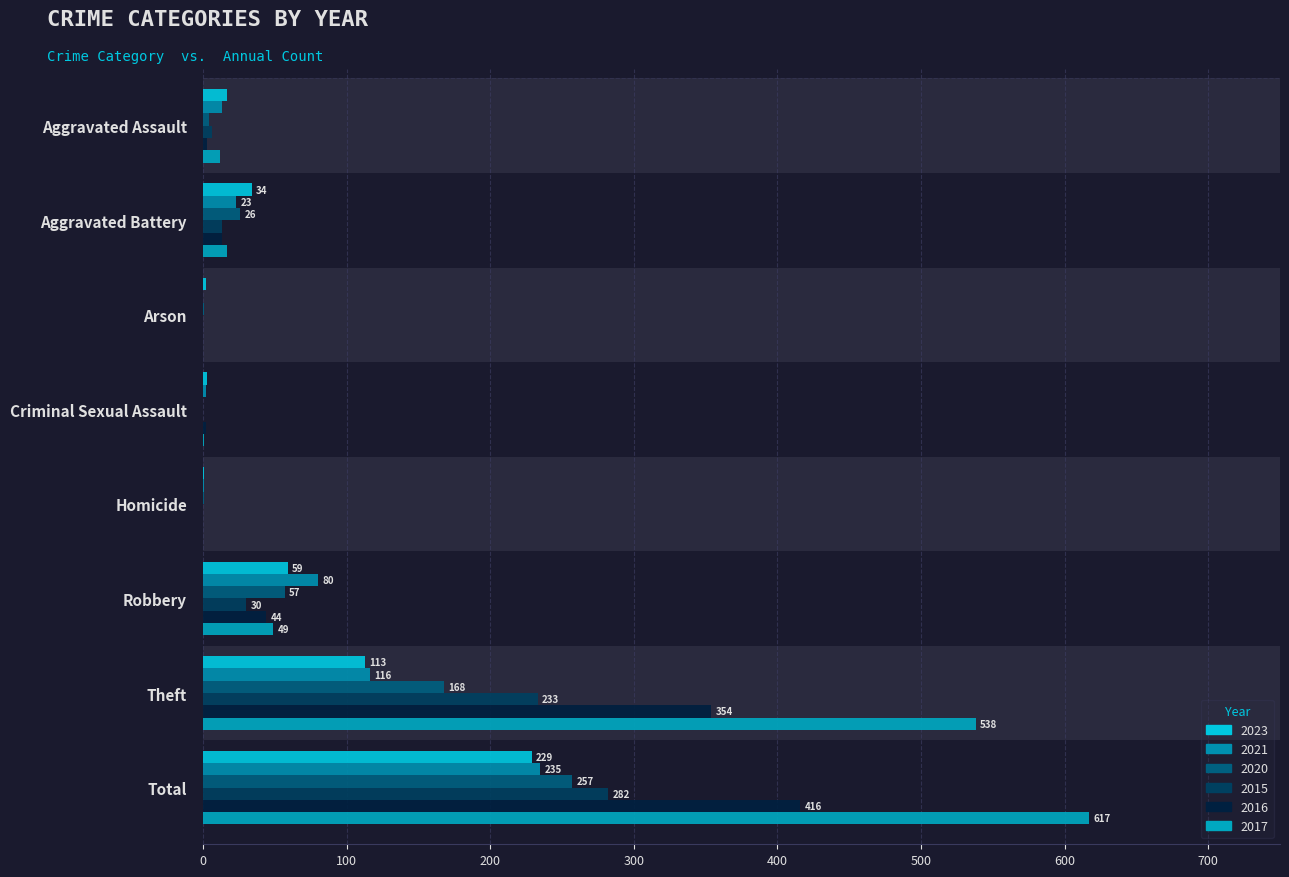

How many groups of bars are there?

8